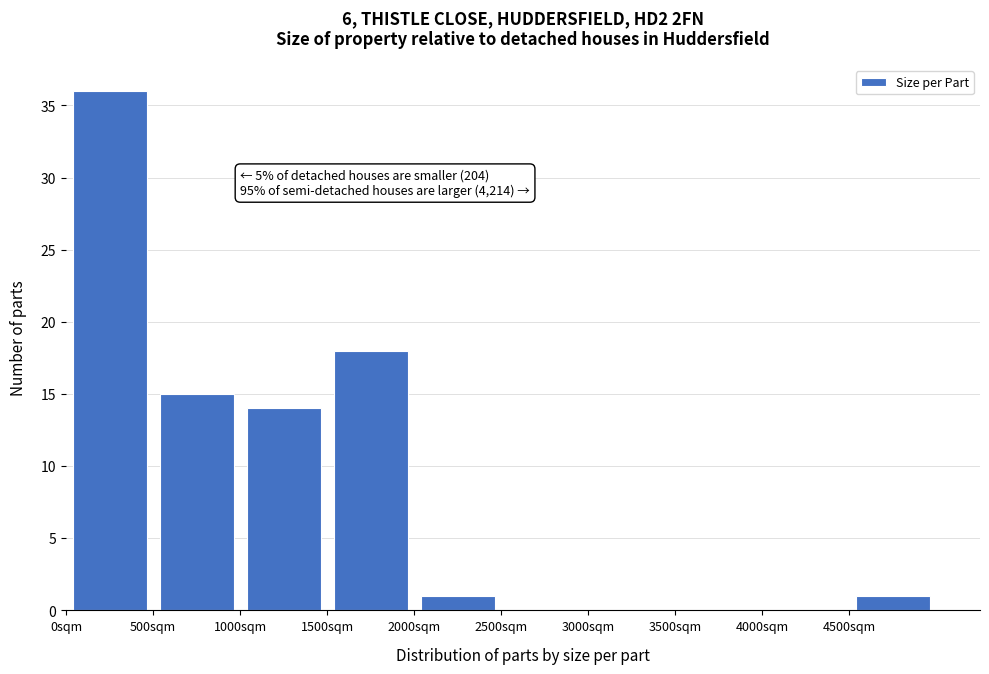

Over which range of the x-axis is the bar tallest?

0 to 500